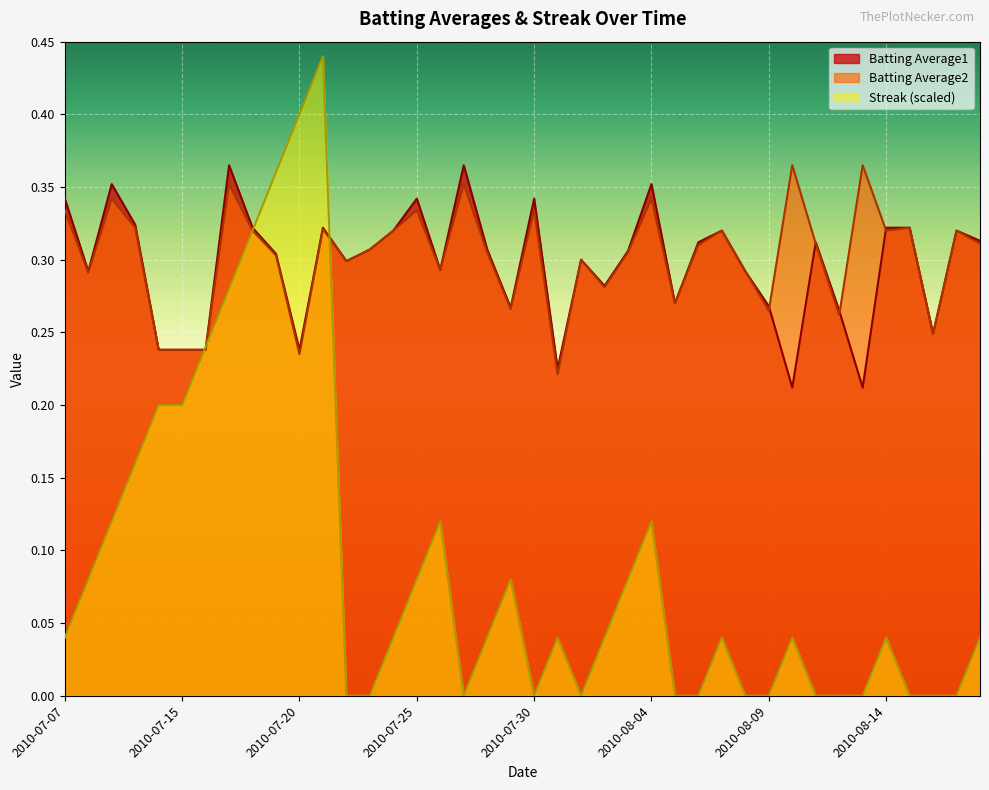

The value of Streak (scaled) at 2010-07-30 is 0.0. True or false?

True